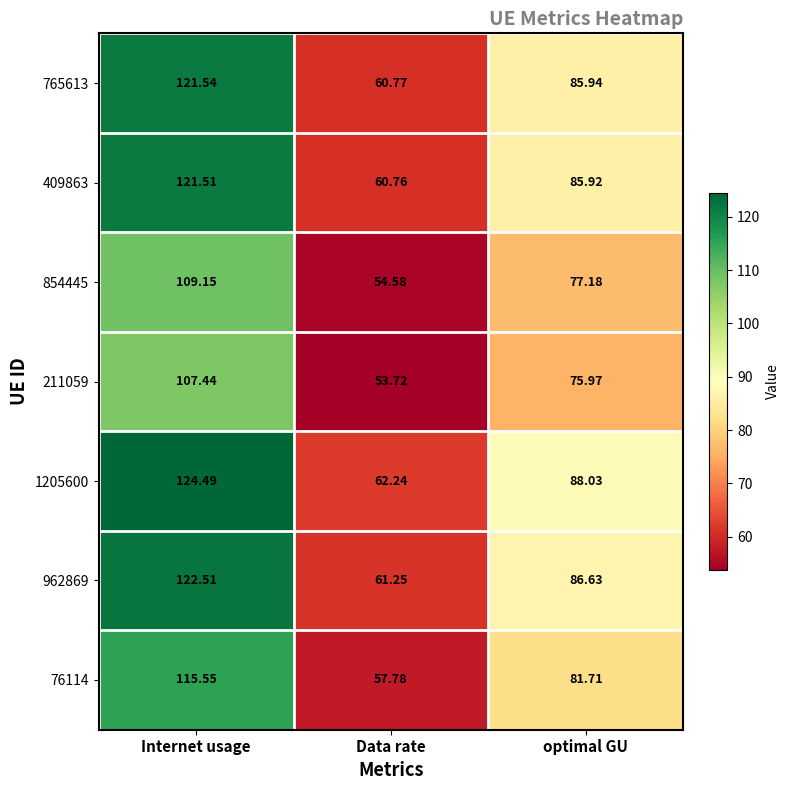

Which series has the widest spread of values?

1205600